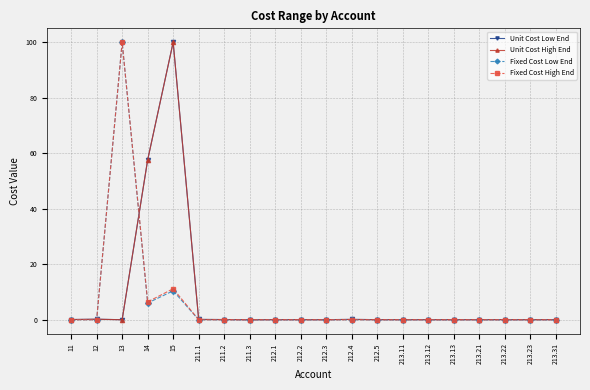

At which category is the sum across all series the highest?

15